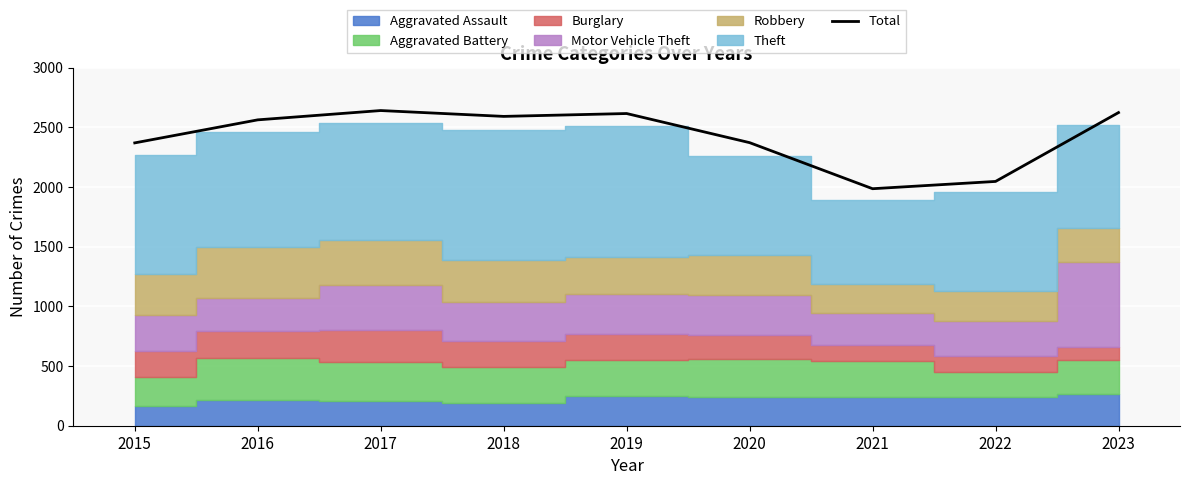

What is the change in value from 2015 to 2021?

-384